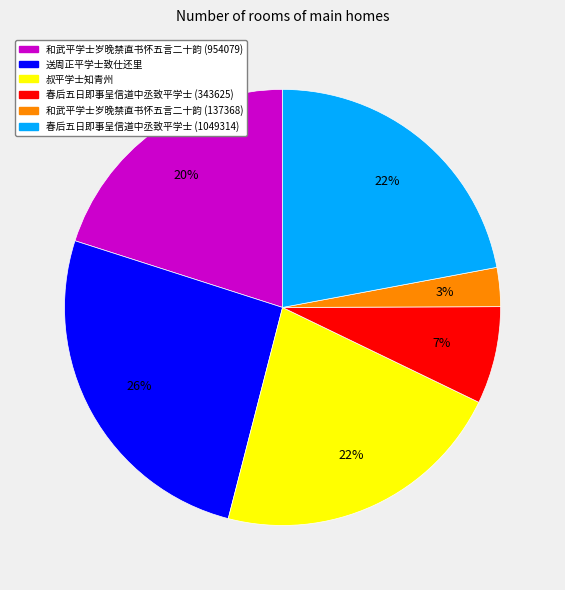

To the nearest percent, what is the combined percentage of 送周正平学士致仕还里 and 春后五日即事呈信道中丞致平学士 (343625)?

33%